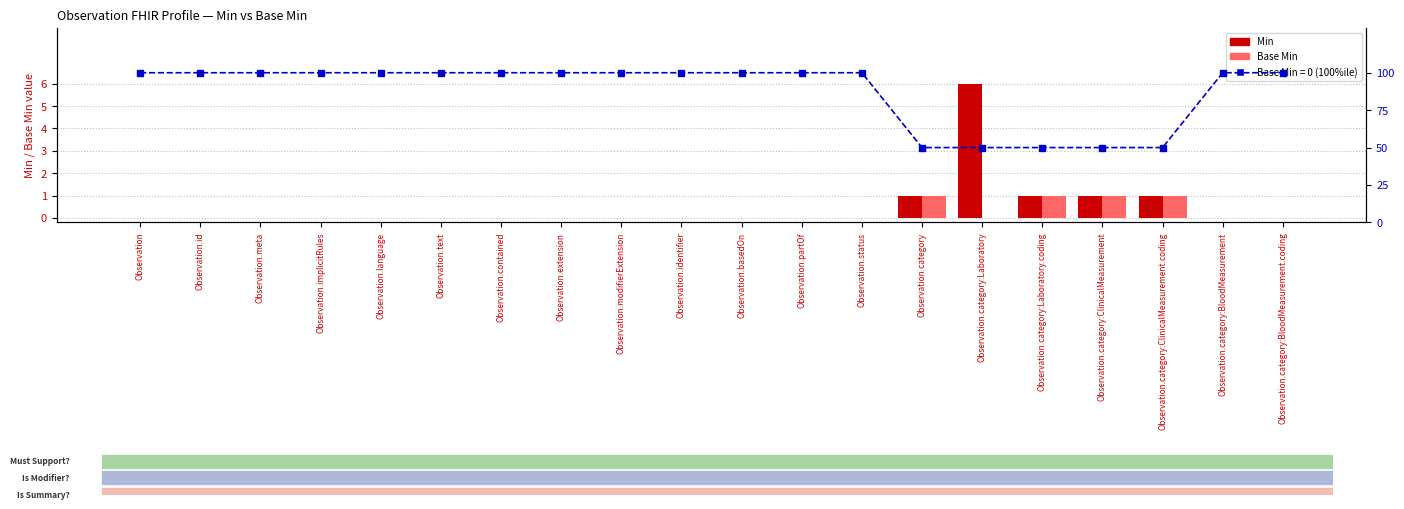

Which series has the widest spread of values?

Min